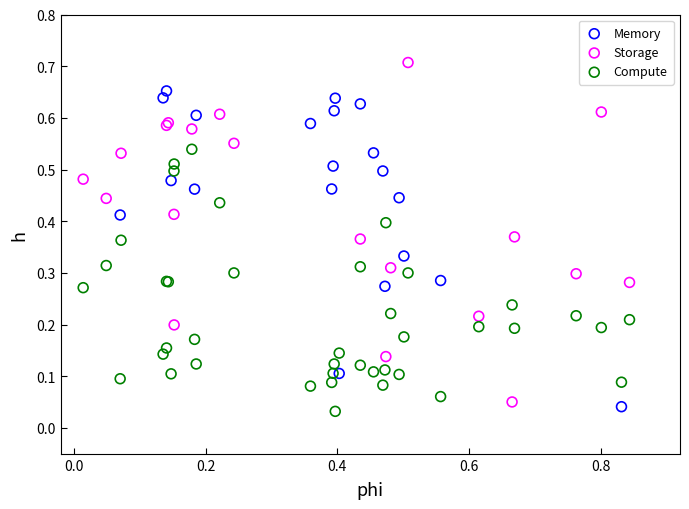

Which series contains the highest Y value?

Storage